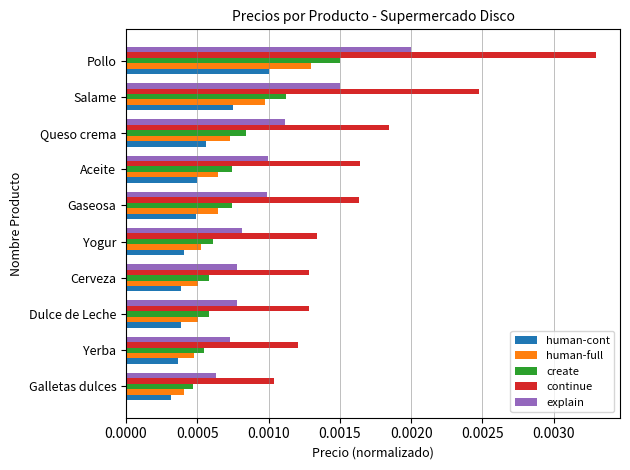

At which label is create closest to 0?

Galletas dulces